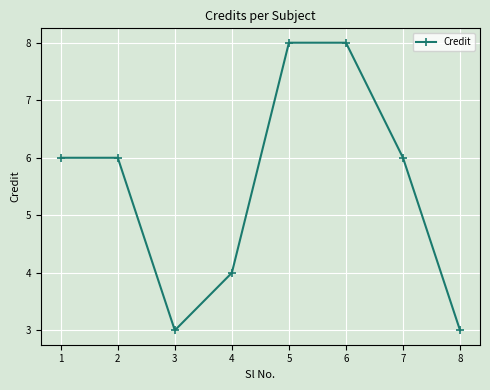

What is the smallest value displayed?

3